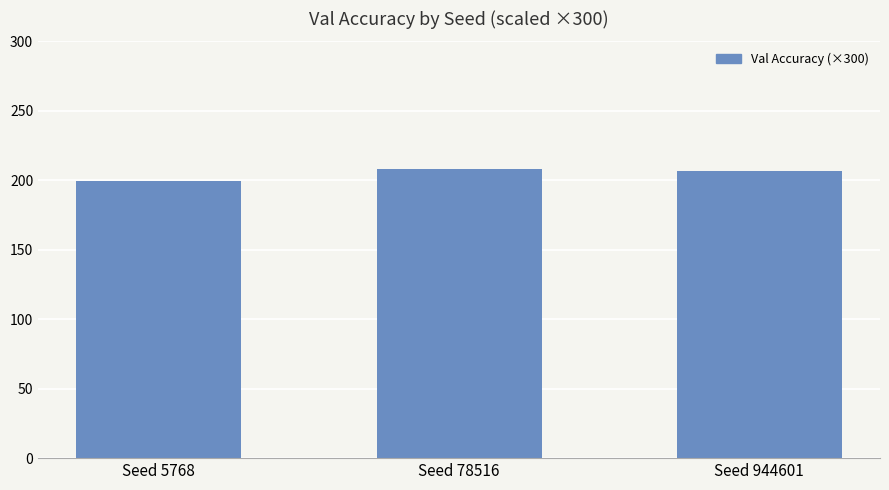

Between Seed 5768 and Seed 78516, which is larger?

Seed 78516